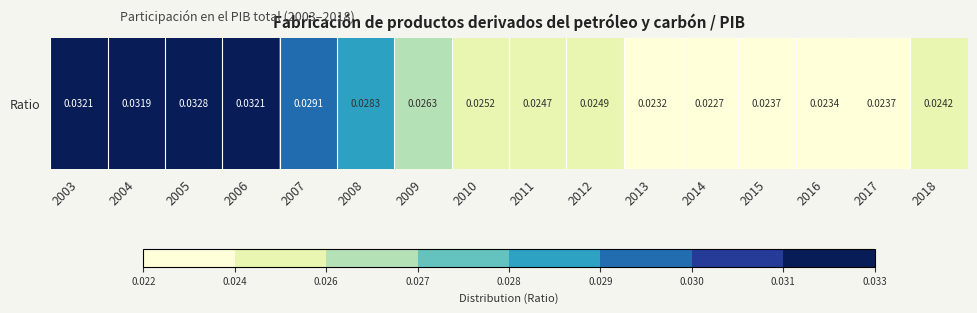

How many distinct data groups are displayed?

1